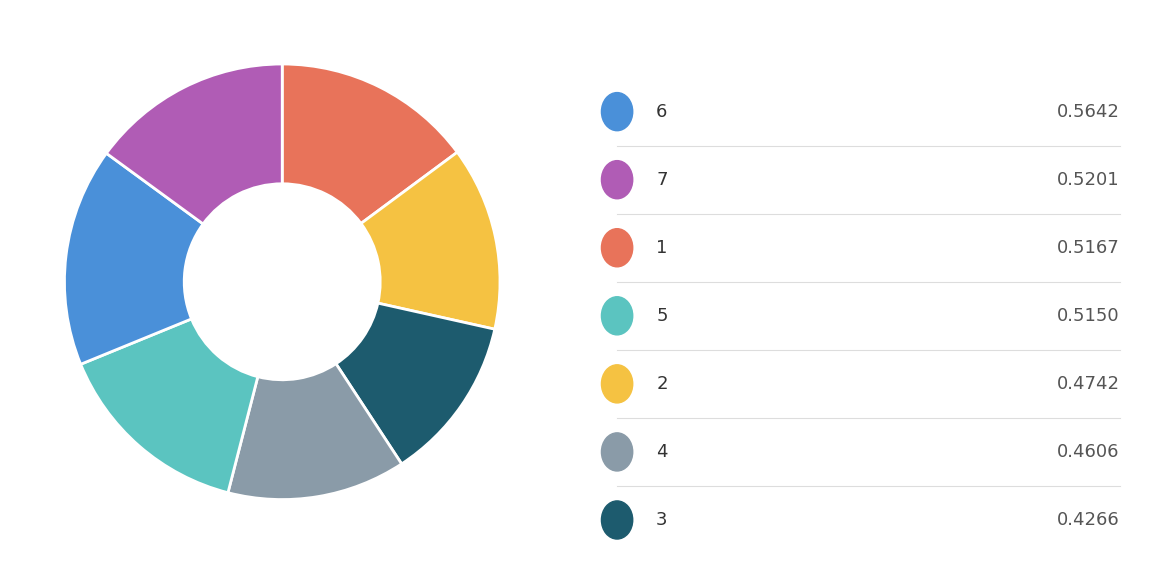

Is there a majority slice in this chart?

No